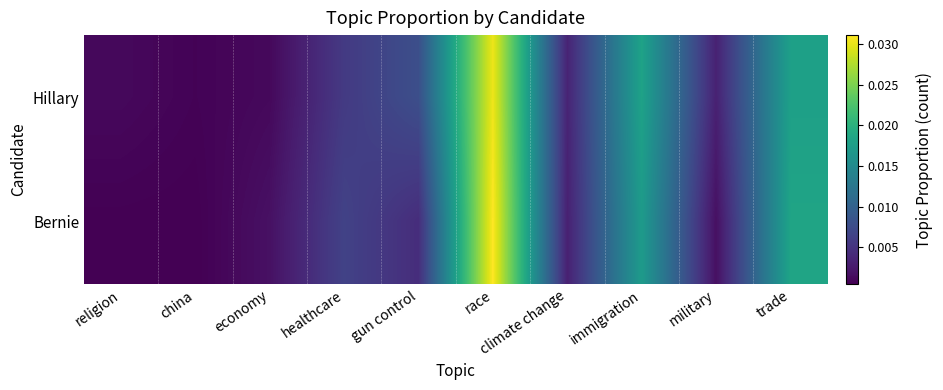

Which series has the widest spread of values?

Bernie